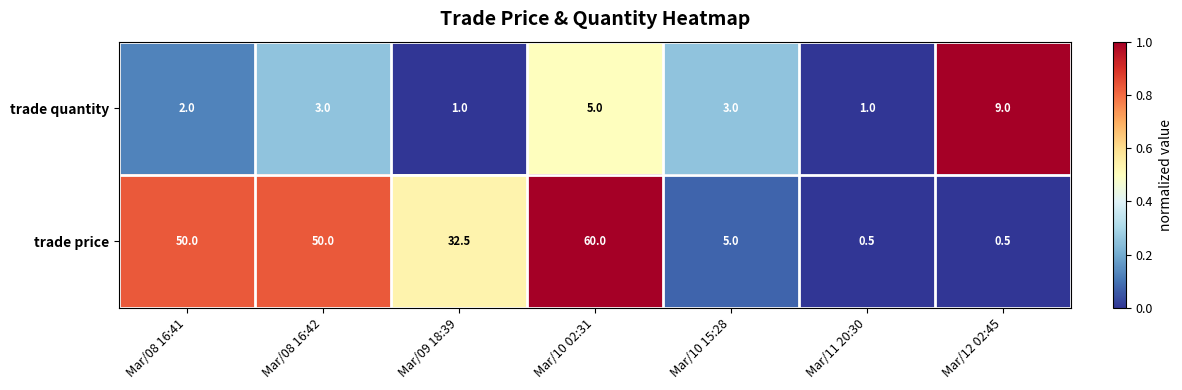

Which category has the highest value across all series?

Mar/10 02:31